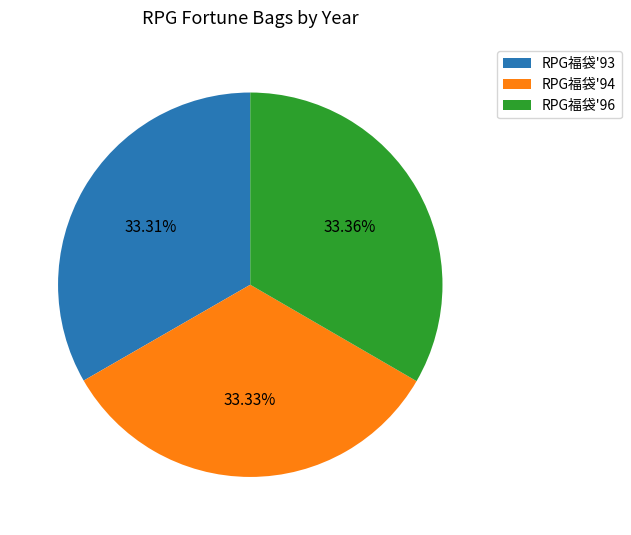

What portion of the pie excludes RPG福袋'93?

66.7%